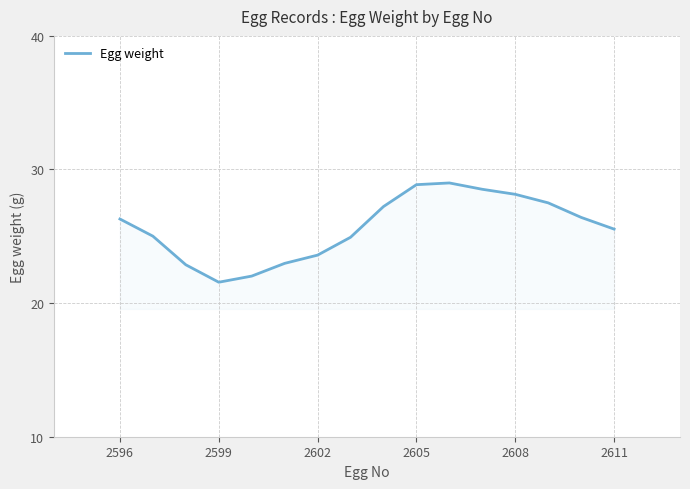

What is the difference between the maximum and minimum values?

7.4